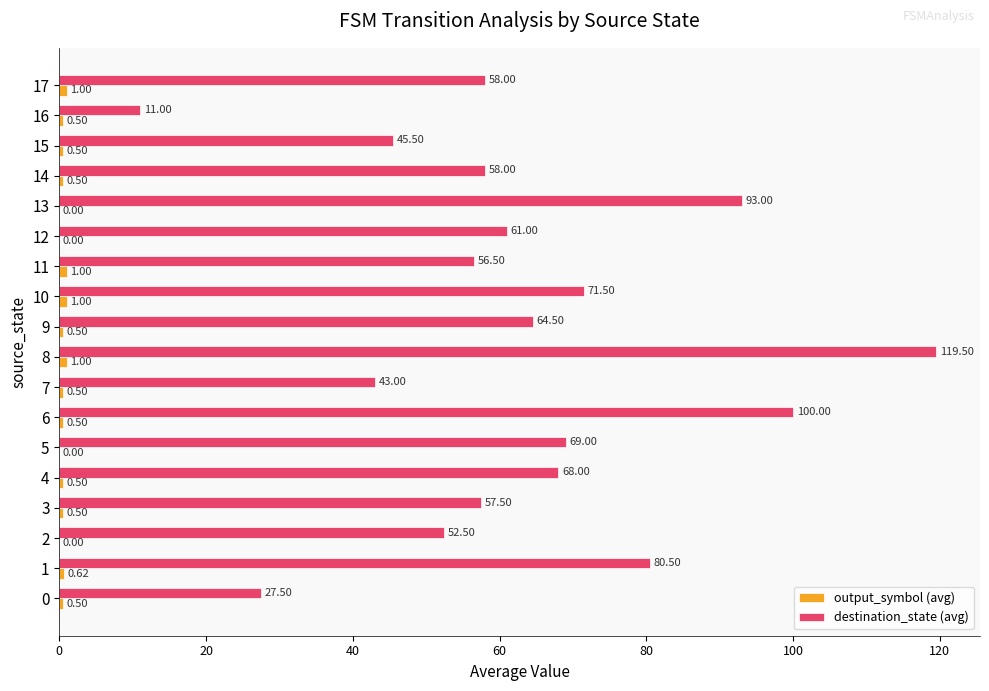

What is the spread (max minus min) of values at 17?

57.0